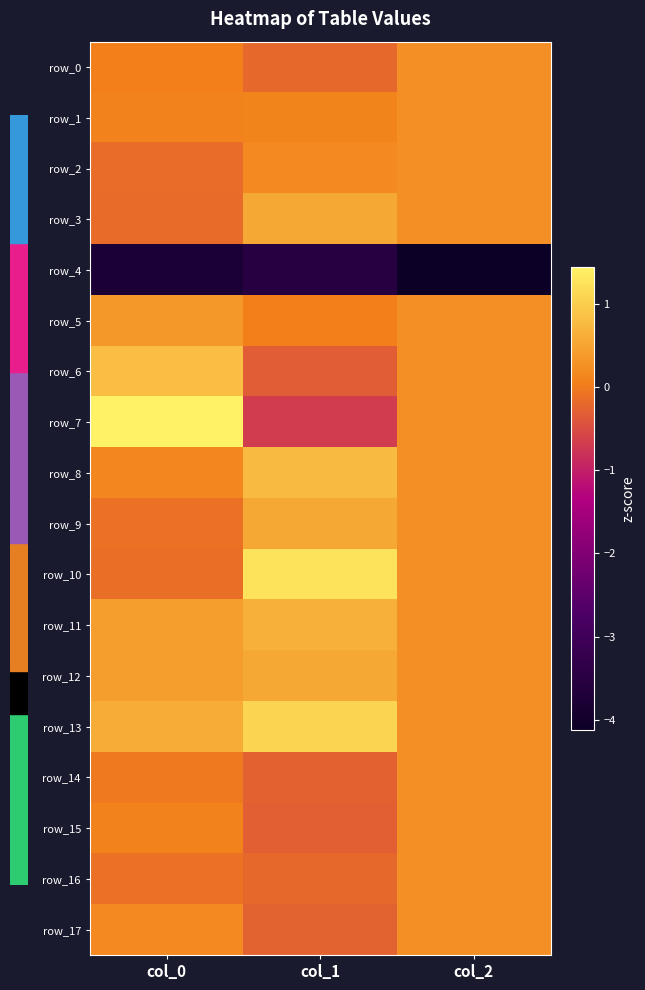

True or false: row_5 has a value of 0.1 at col_1.

False